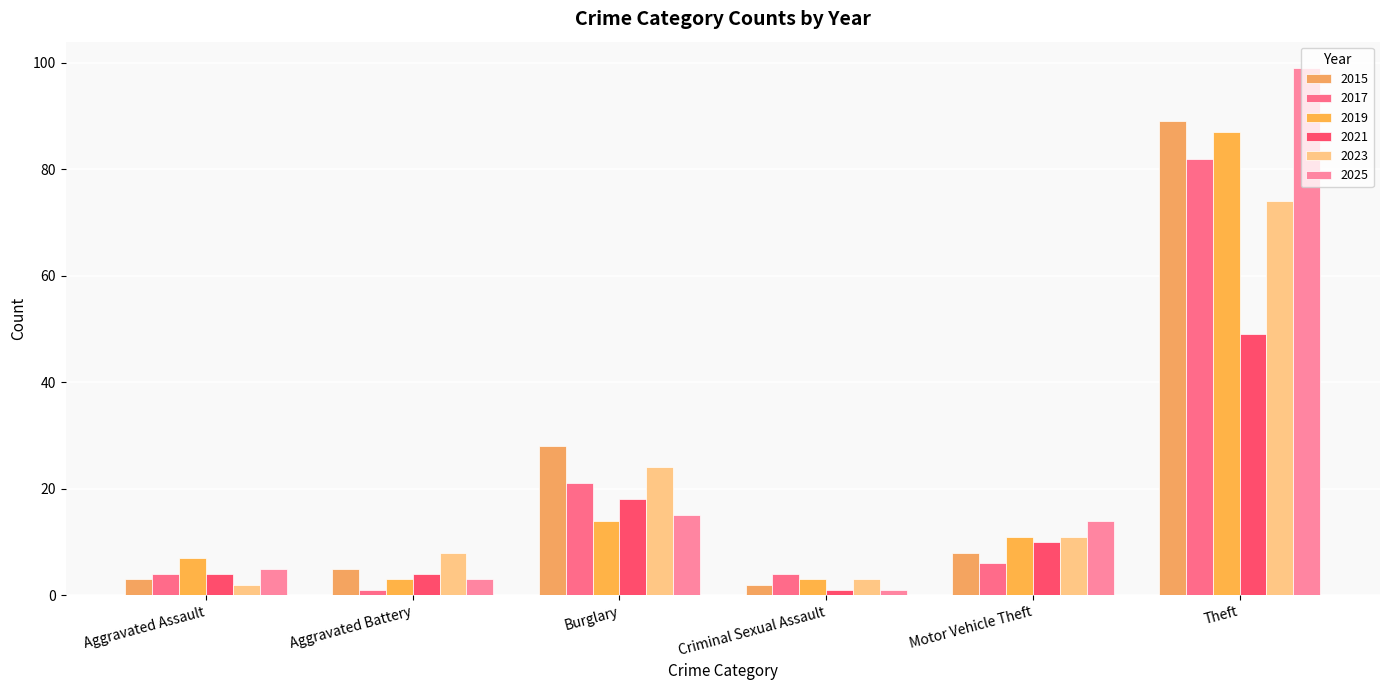

What is the value of the 2015 bar at the 1st from the left?

3